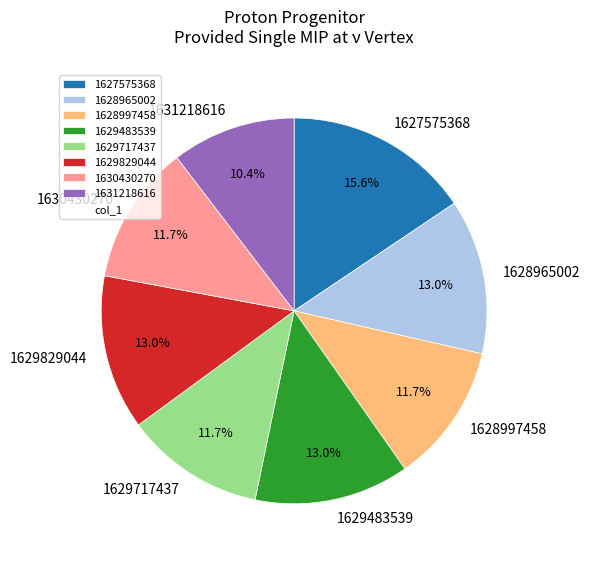

Count the number of slices in the pie.

8